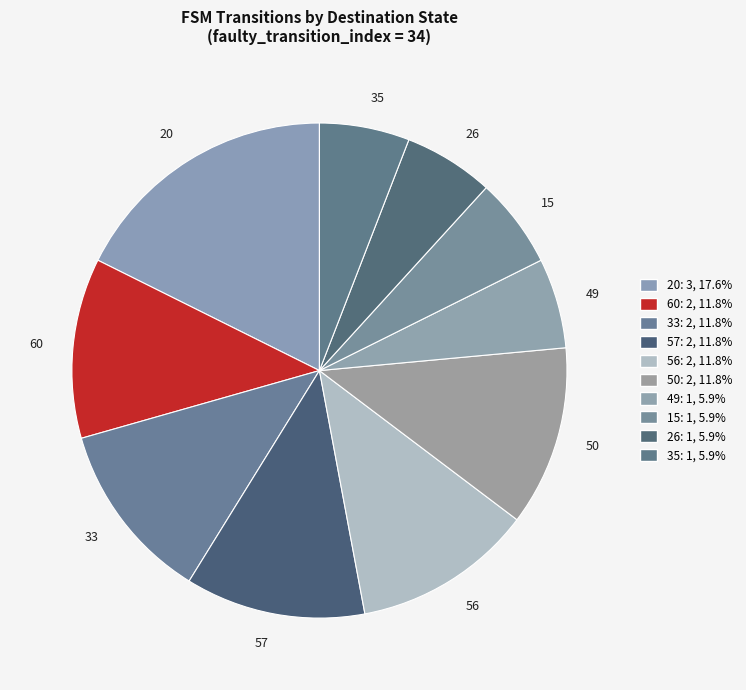

Do 49 and 60 together represent more than half of the pie?

No